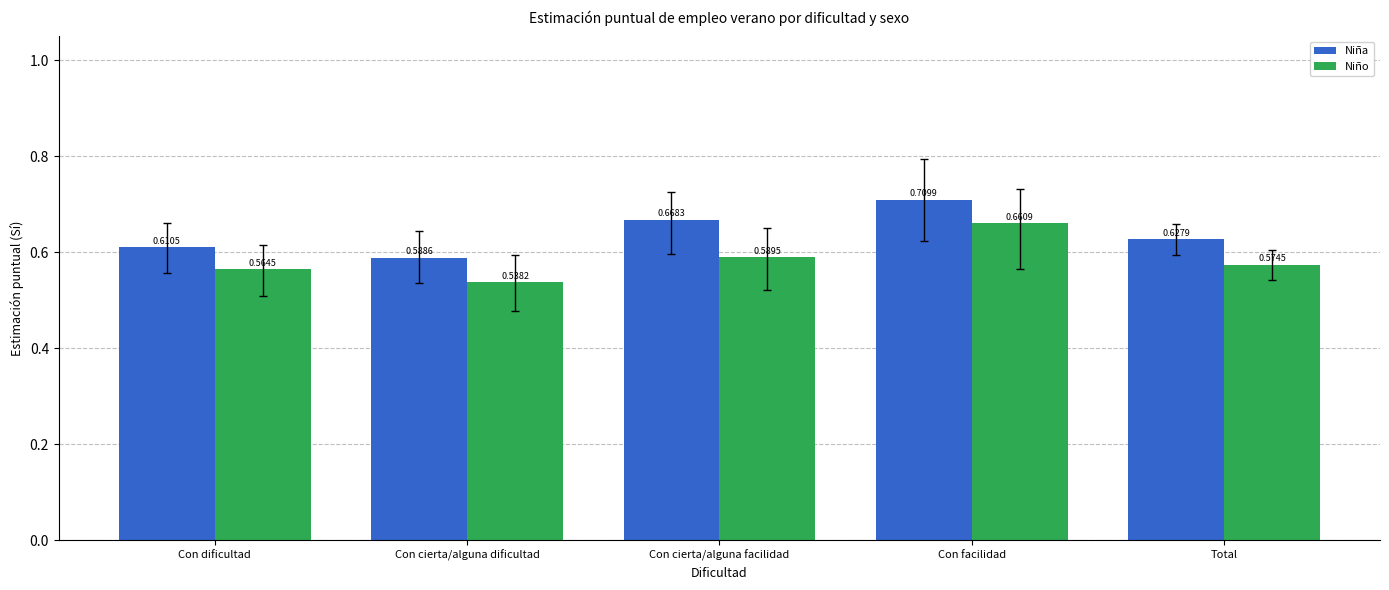

What is the difference between the maximum and second lowest values in the Niña series?

0.1